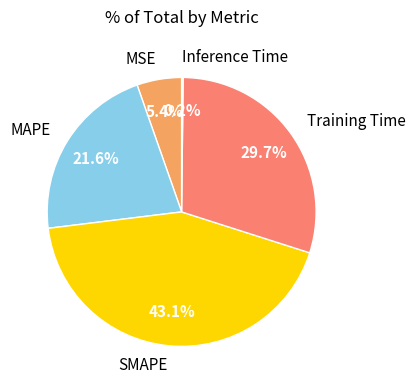

To the nearest percent, what is the difference between the MAPE and MSE slice percentages?

16%